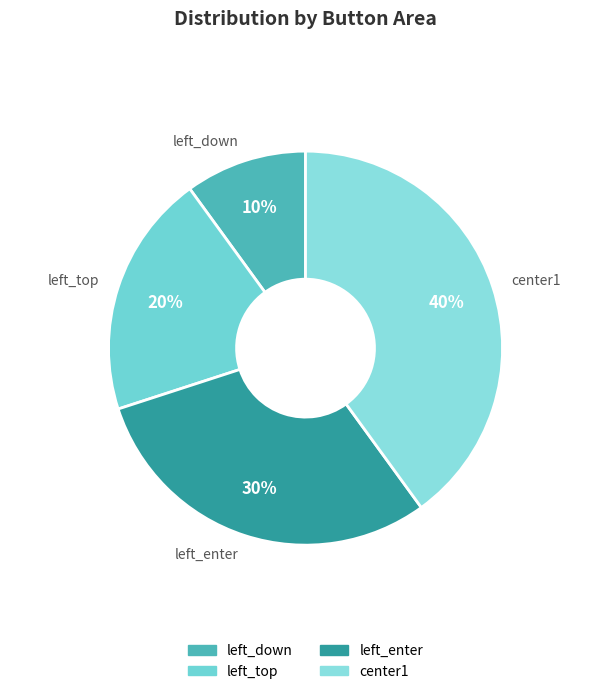

Which category has the smallest portion of the pie?

left_down